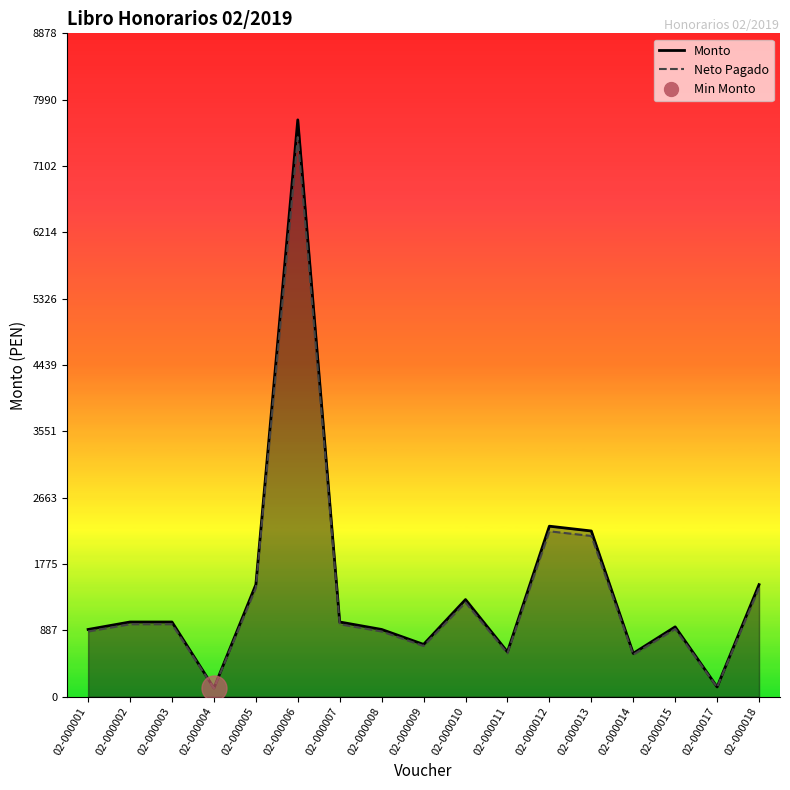

What is the average value of the Neto Pagado series?

1434.2